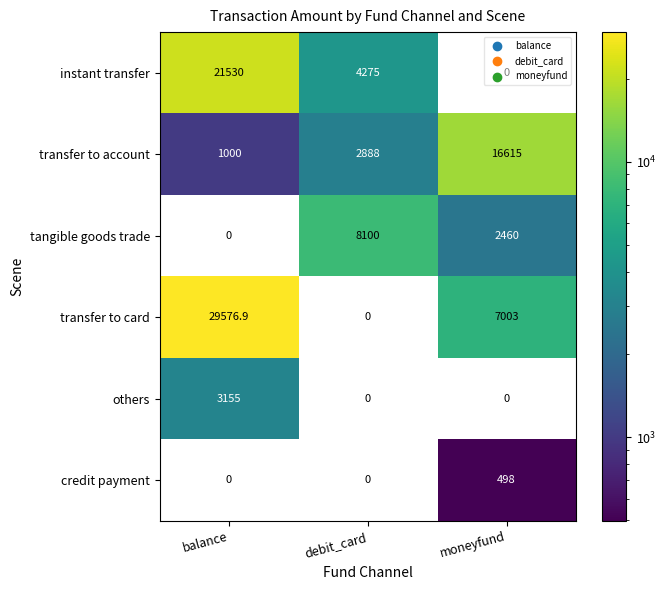

What is the average value of the instant transfer series?

8601.7